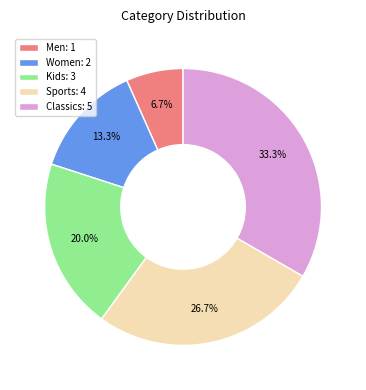

Is it true that Kids is 20% of the pie?

True